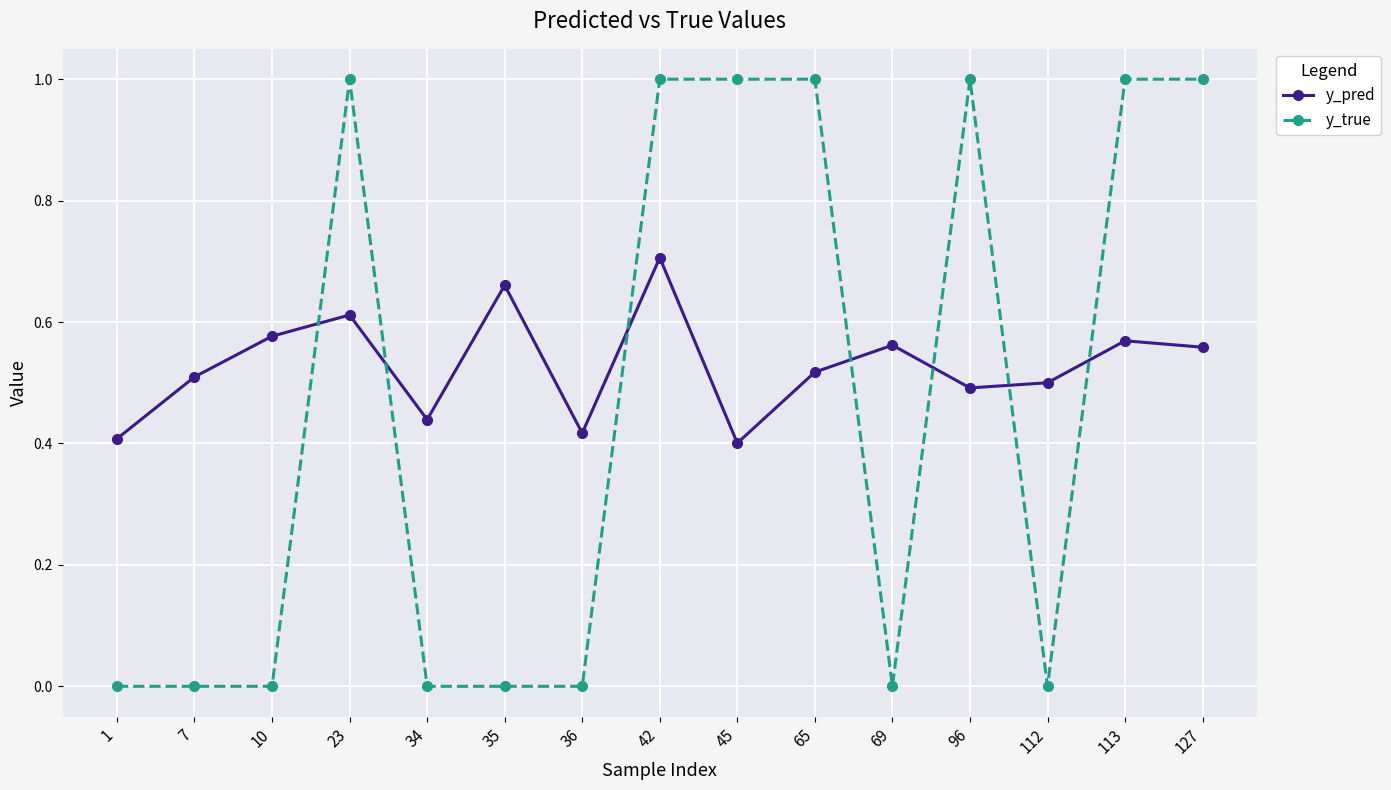

What is the maximum value shown in the chart?

1.0